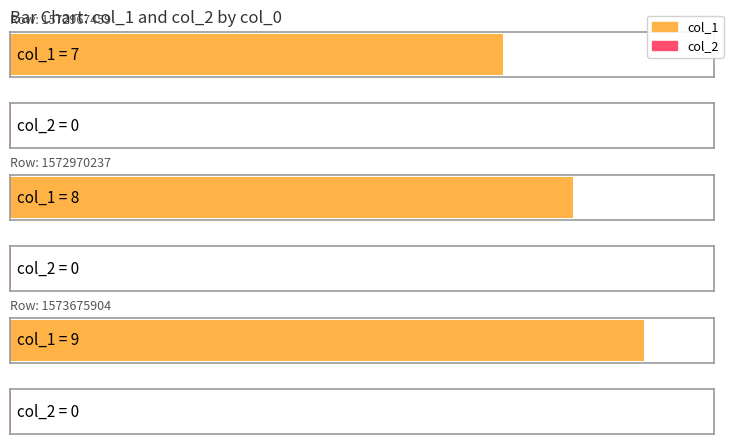

Which category has the lowest value in the col_1 series?

1572967459